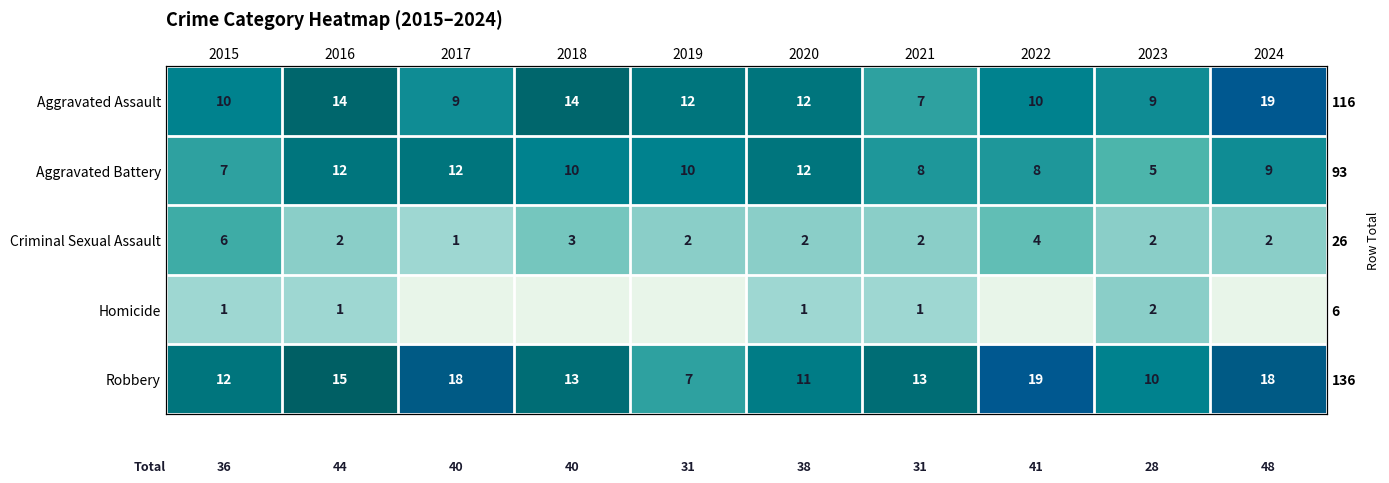

What is the difference between the highest and lowest values at 2023?

8.0